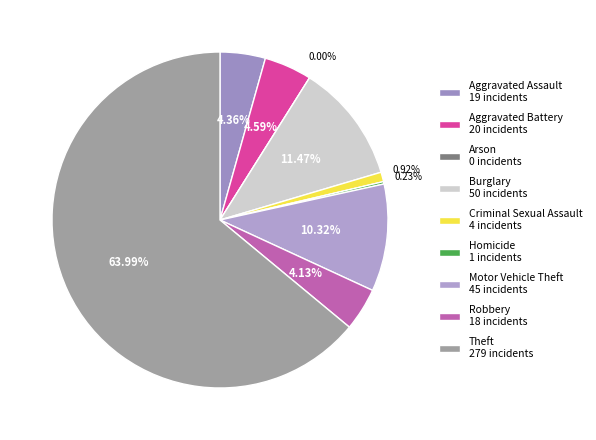

Do Arson and Homicide together represent more than half of the pie?

No